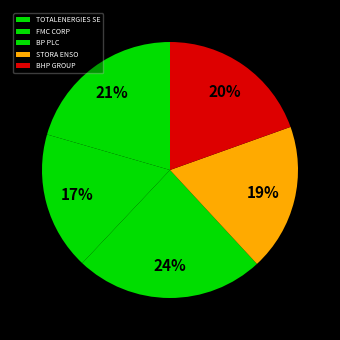

To the nearest percent, what is the difference between the TOTALENERGIES SE and BHP GROUP slice percentages?

1%